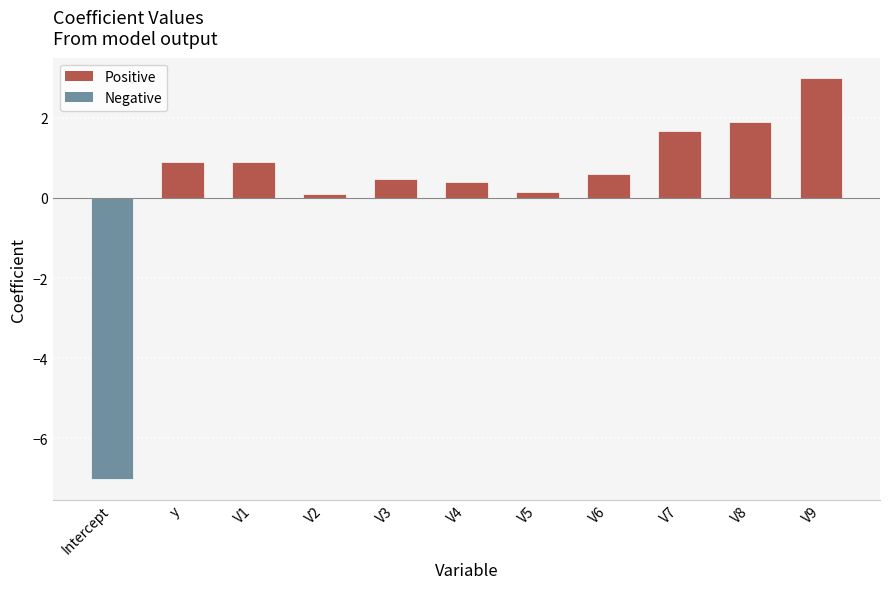

How many categories are shown in the chart?

11